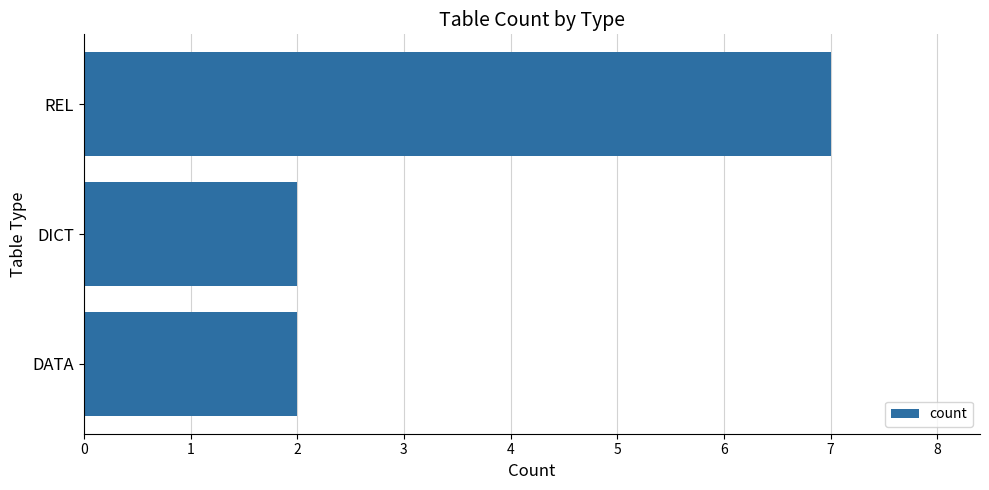

Count the values in the range 2 to 7.

3